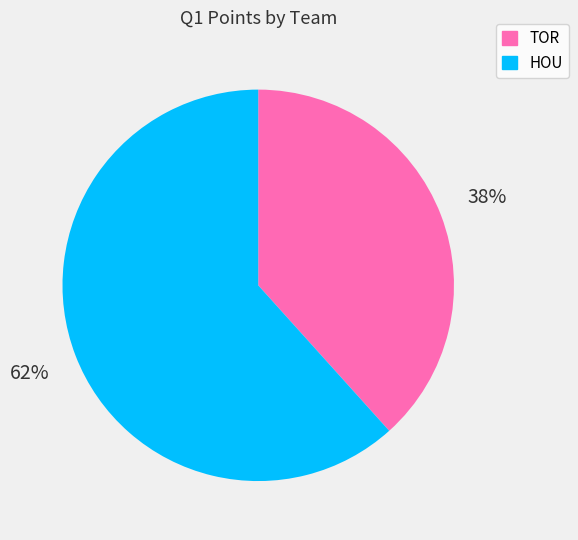

Which slice is the largest?

HOU